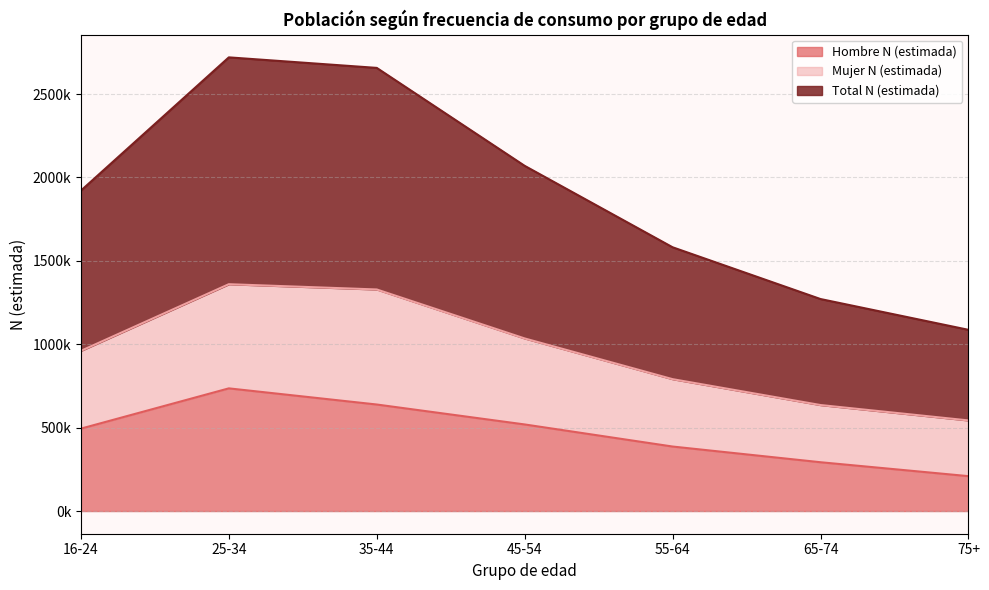

What is the value of the Hombre N (estimada) point at the 5th from the left?

386710